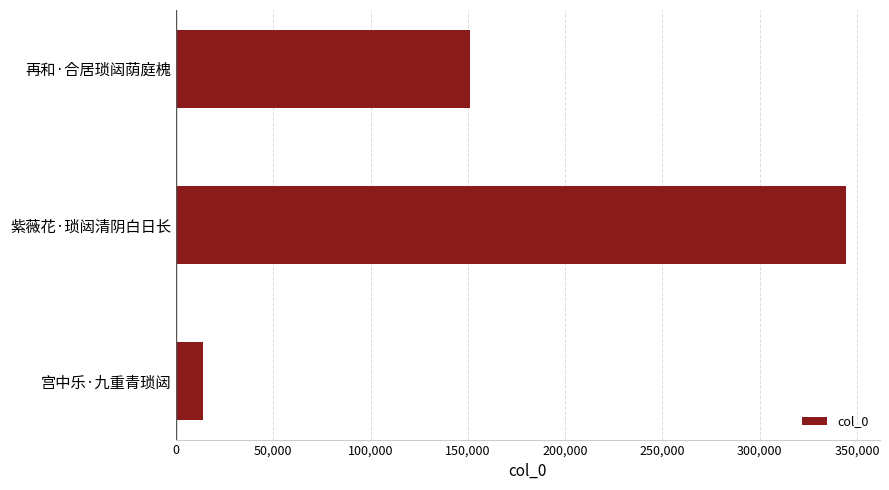

Is it true that the value at 紫薇花·琐闼清阴白日长 is 493409?

False